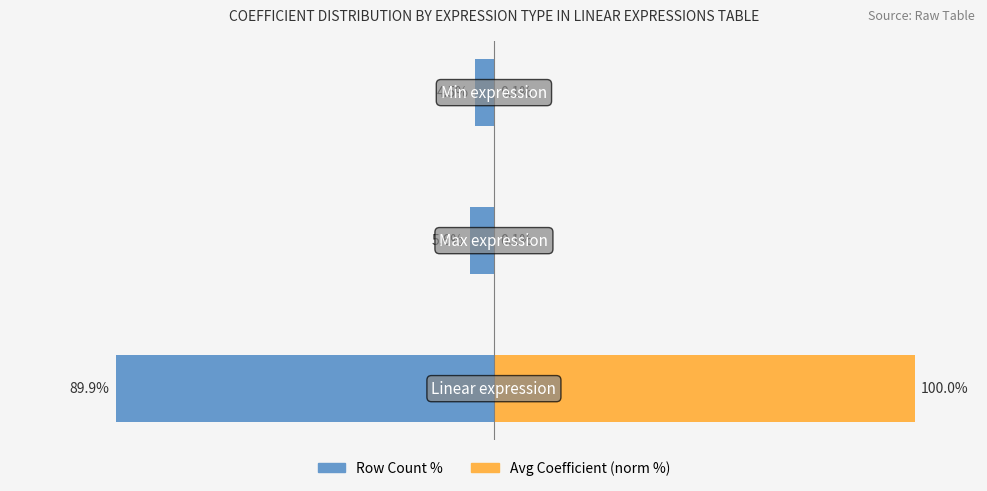

At how many categories does at least one series exceed -81?

3